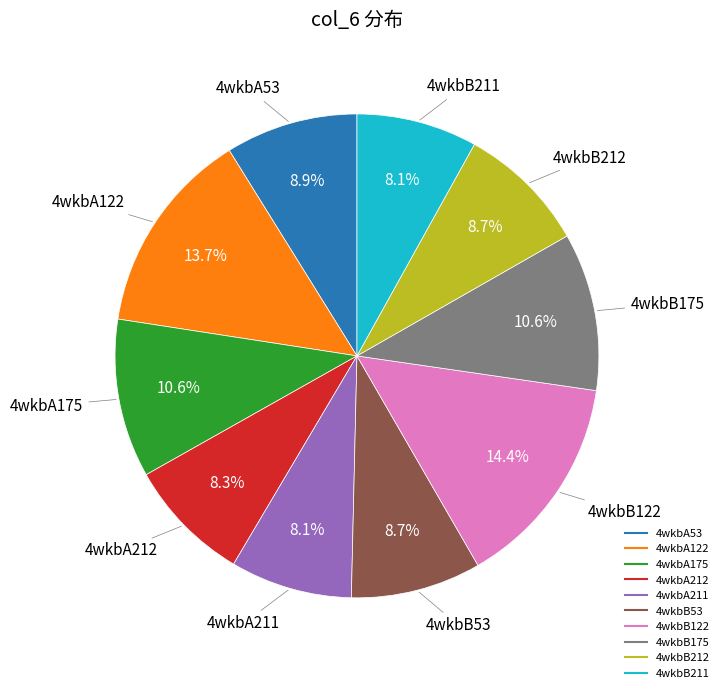

To the nearest percent, what is the average slice percentage?

10%